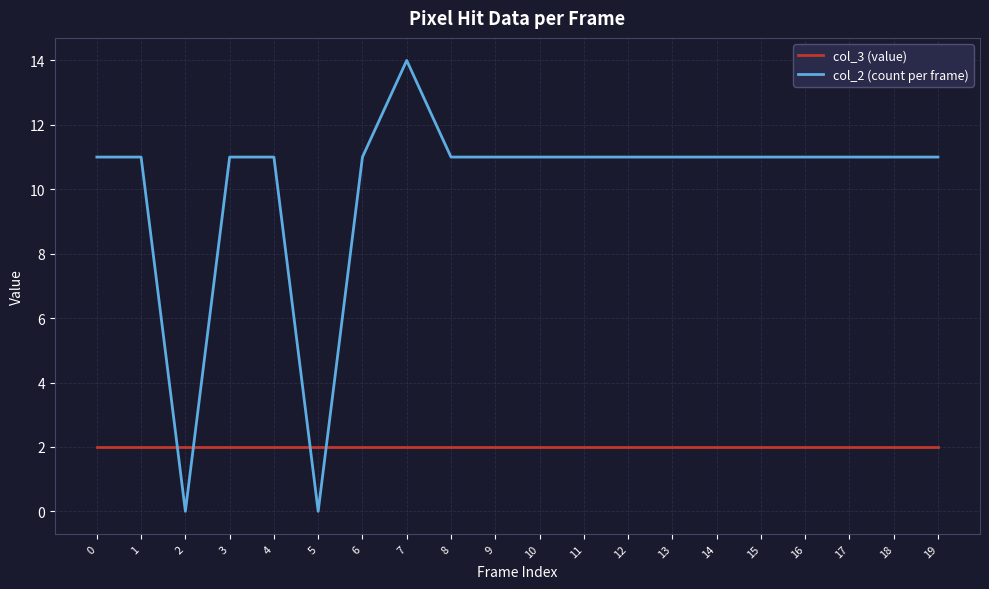

List the series in order of their overall mean, lowest first.

col_3 (value), col_2 (count per frame)